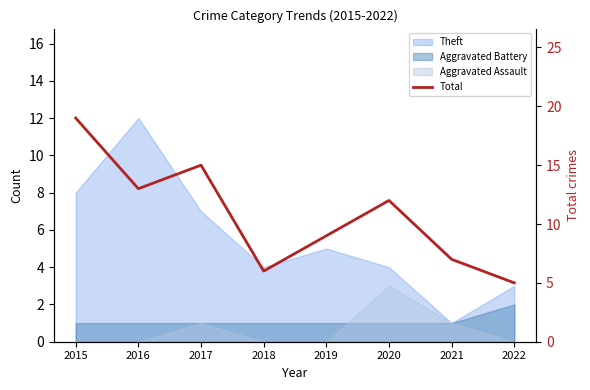

How many points are higher than both their immediate neighbors (excluding endpoints)?

2